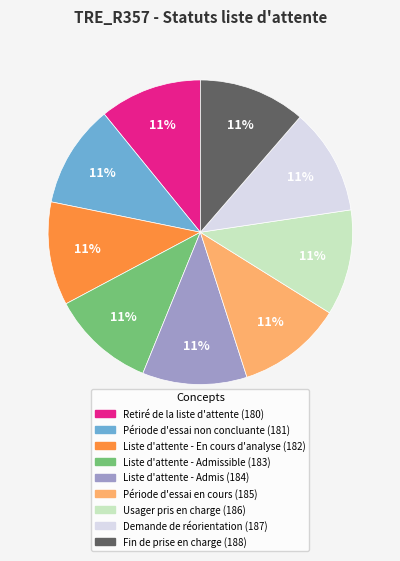

Is there a majority slice in this chart?

No